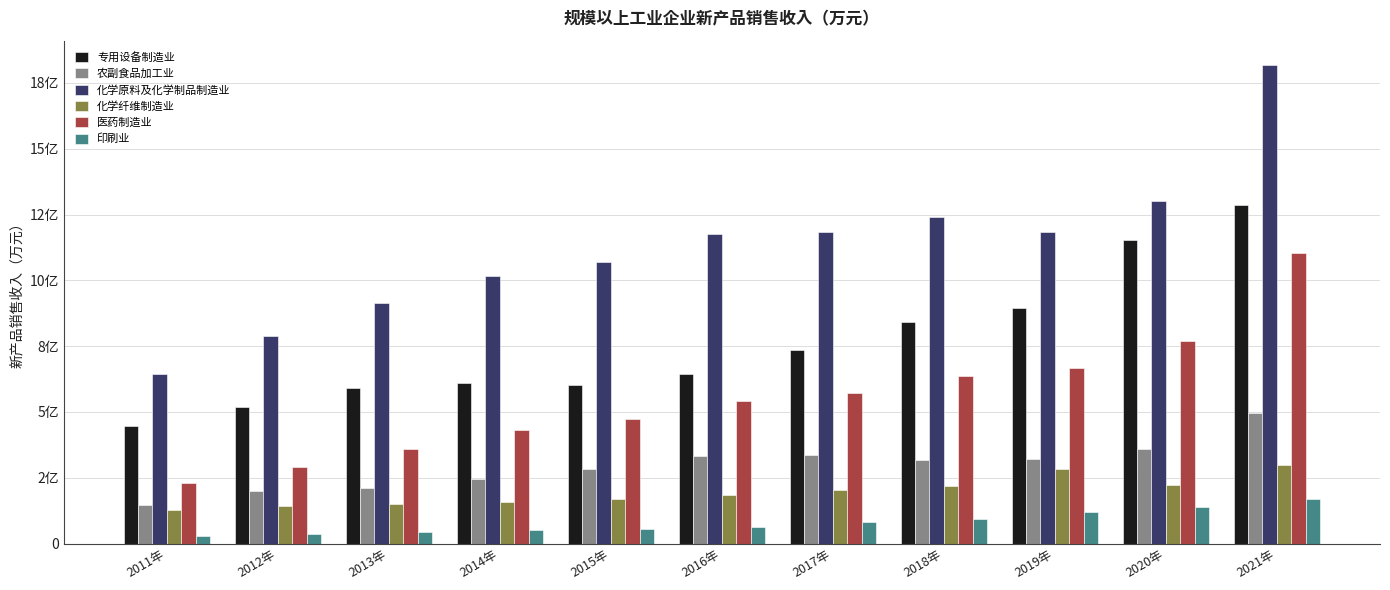

At which category does the chart reach its peak across all series?

2021年